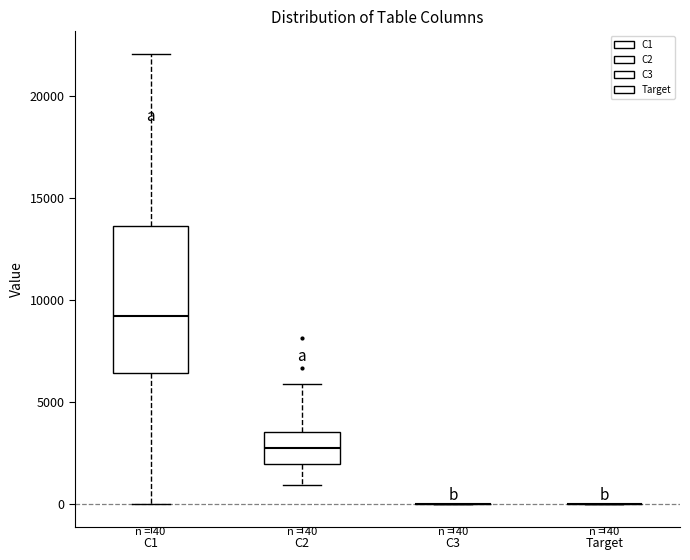

Comparing the boxes themselves (not the whiskers), which one is the tallest?

C1